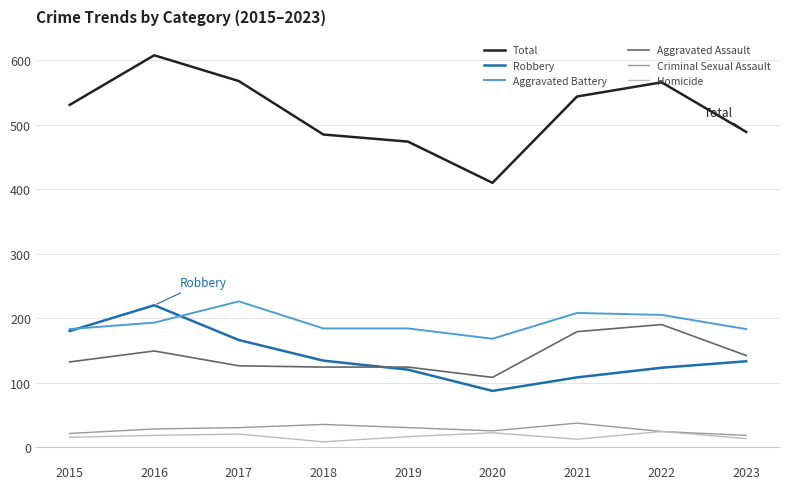

What is the minimum value shown in the chart?

8